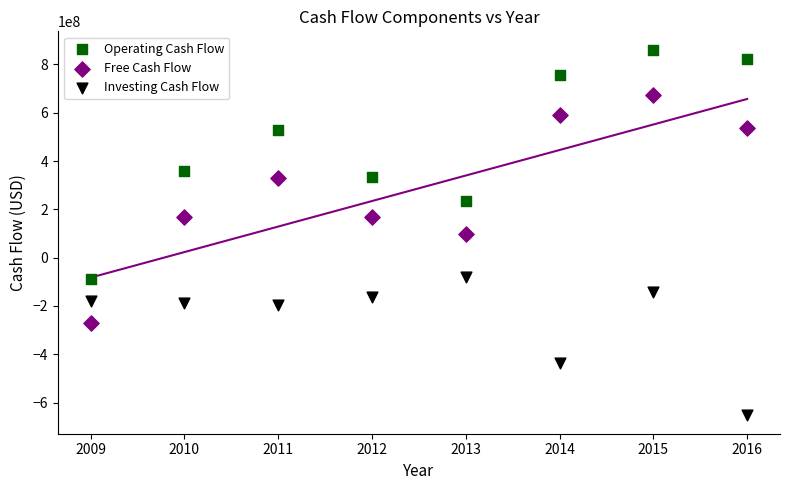

In the Investing Cash Flow series, what Y value is closest to -367000000?

-437000000